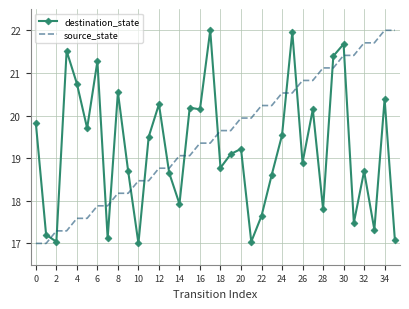

What is the greatest value displayed?

22.0